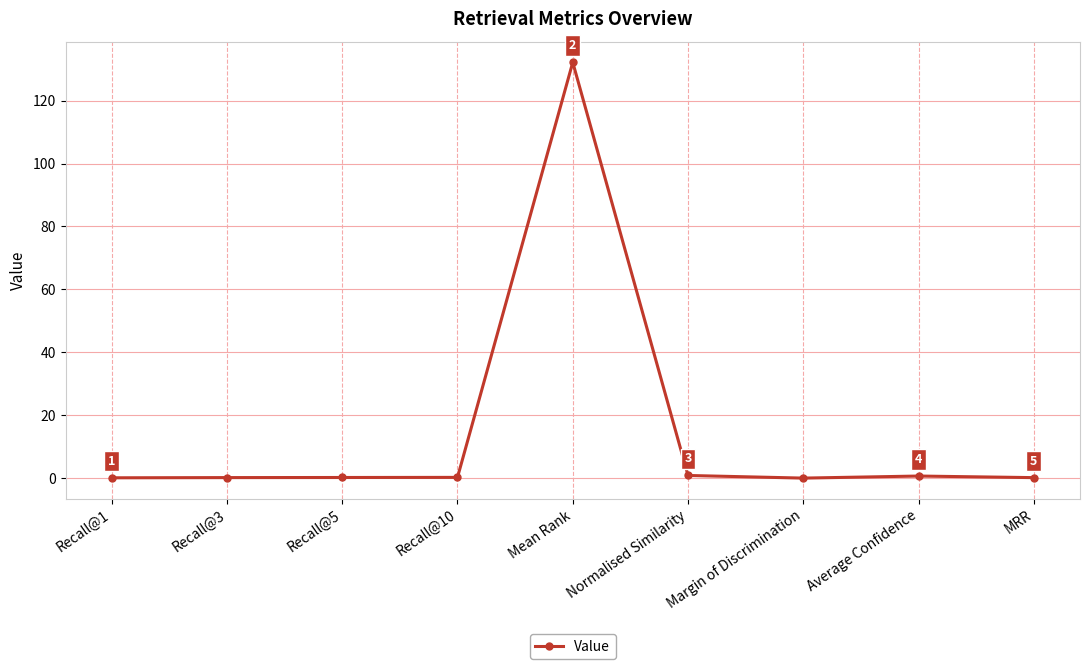

Read the value at Mean Rank.

132.2